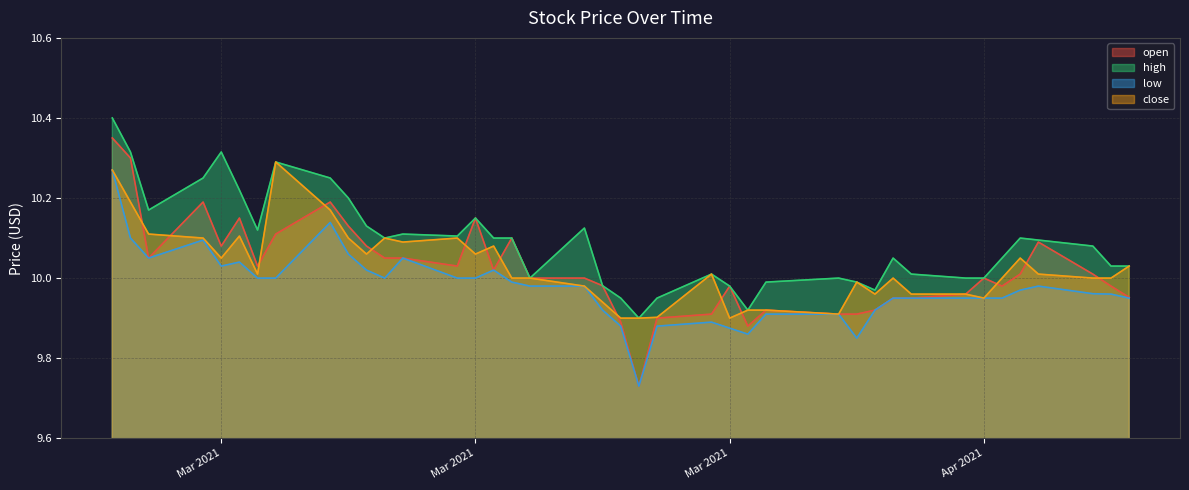

True or false: low and close intersect in this chart.

False